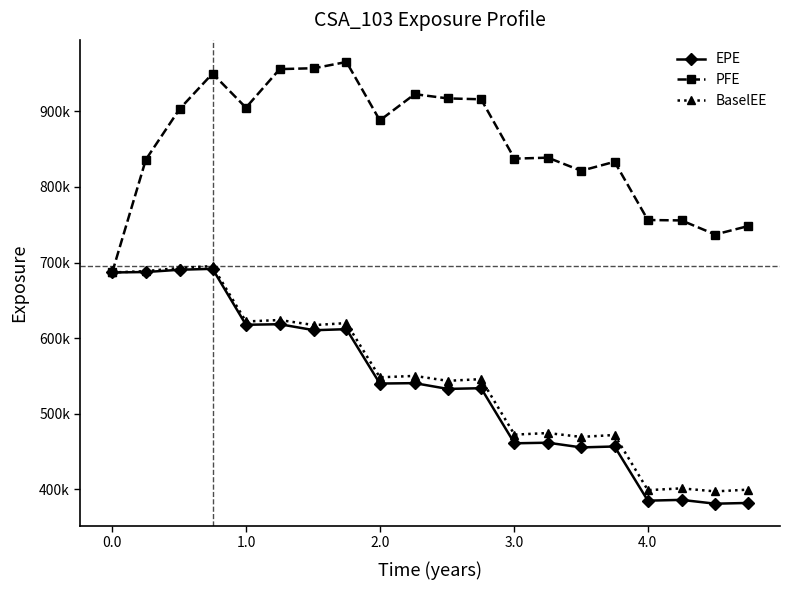

What are all the series names shown in the legend?

EPE, PFE, BaselEE